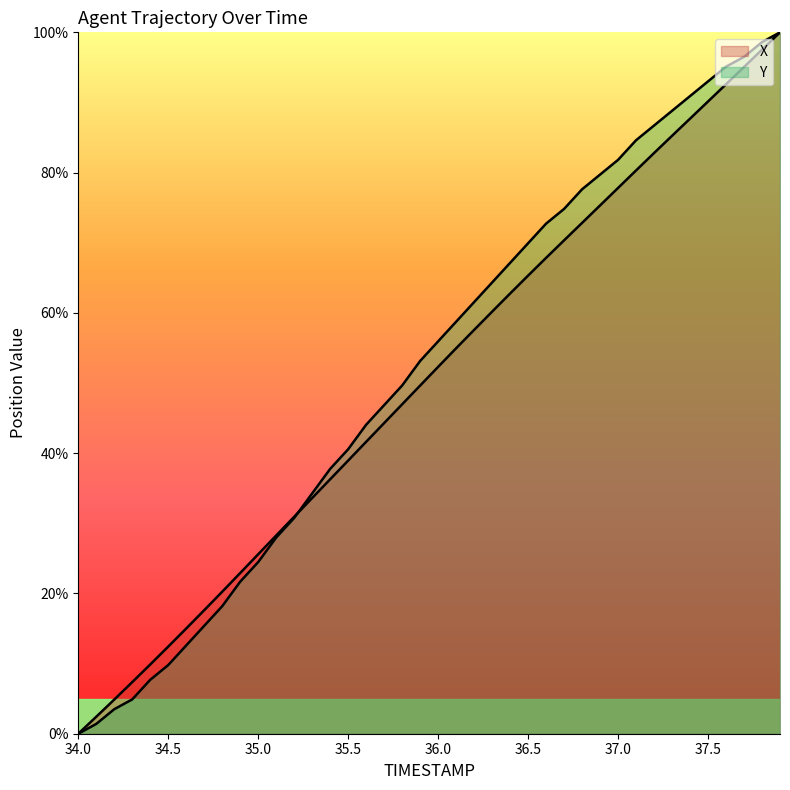

Reading left to right, list all the values displayed in this chart.

X: 0.0	2.4	4.9	7.4	9.9	12.4	15.0	17.6	20.2	22.9	25.6	28.3	30.9	33.6	36.3	38.9	41.6	44.3	47.0	49.6	52.3	55.0	57.6	60.2	62.8	65.3	67.8	70.3	72.8	75.3	77.8	80.3	82.8	85.2	87.7	90.1	92.6	95.1	97.5	100.0
Y: 0.0	1.4	3.5	4.9	7.7	9.8	12.6	15.4	18.2	21.7	24.5	28.0	30.8	34.3	37.8	40.6	44.1	46.9	49.7	53.1	55.9	58.7	61.5	64.3	67.1	69.9	72.7	74.8	77.6	79.7	81.8	84.6	86.7	88.8	90.9	93.0	95.1	96.5	98.6	100.0